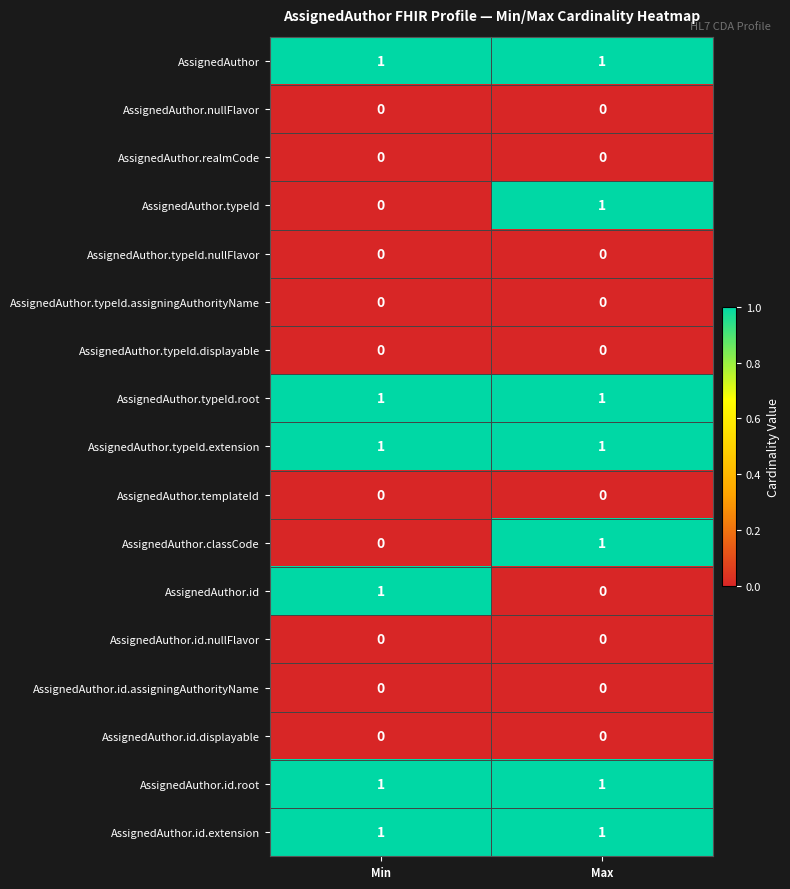

Is the value of AssignedAuthor.id.extension at Max greater than the value of AssignedAuthor.typeId.assigningAuthorityName at Max?

Yes